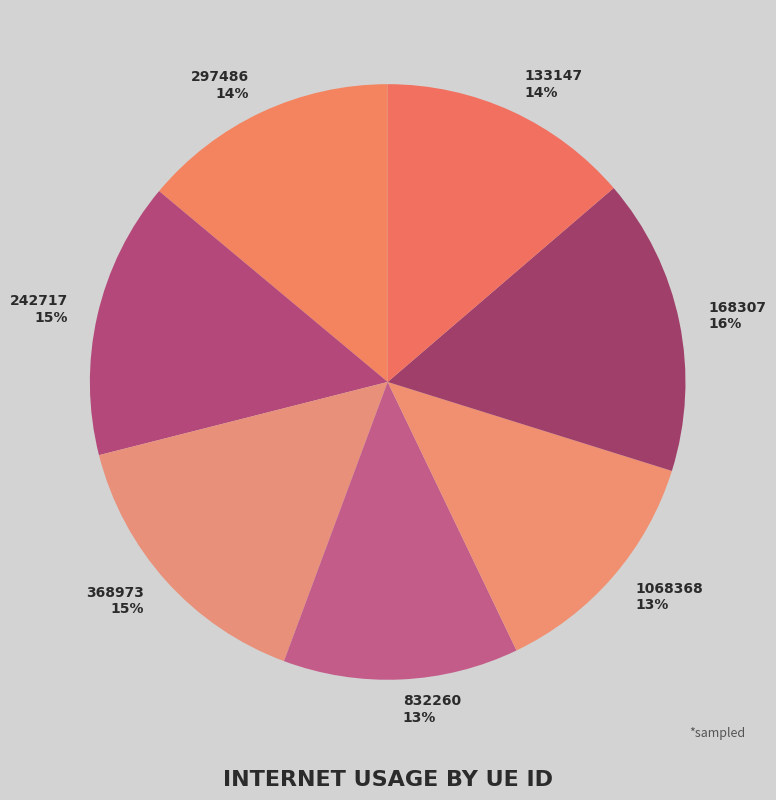

Does 297486 account for over 50% of the chart?

No